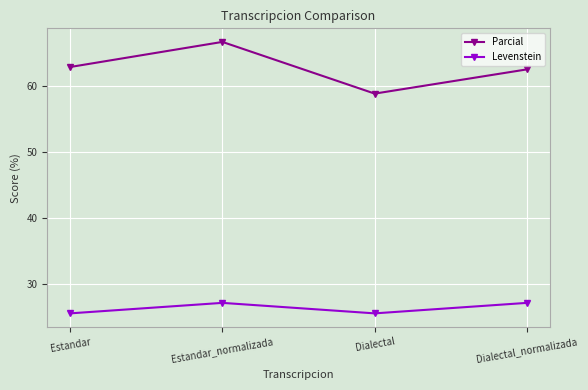

Reading left to right, what are all the values shown in this chart?

Parcial: 62.9	66.7	58.8	62.5
Levenstein: 25.5	27.1	25.5	27.1